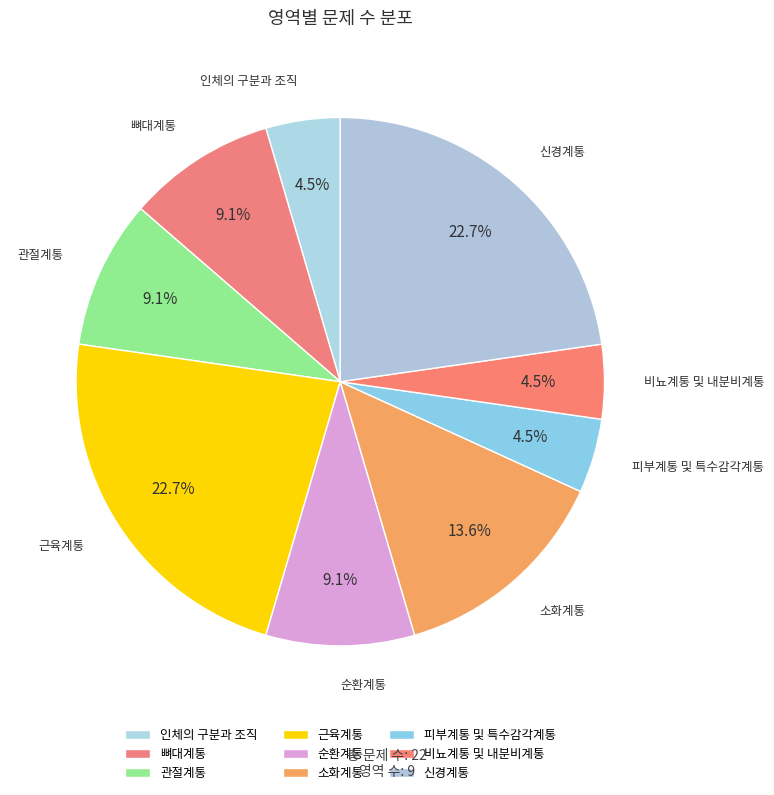

Is there any slice that represents more than half of the pie?

No